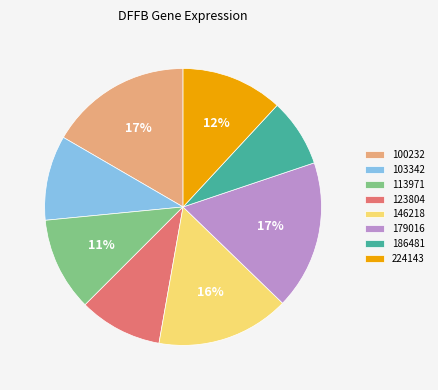

Between 224143 and 113971, which is larger?

224143